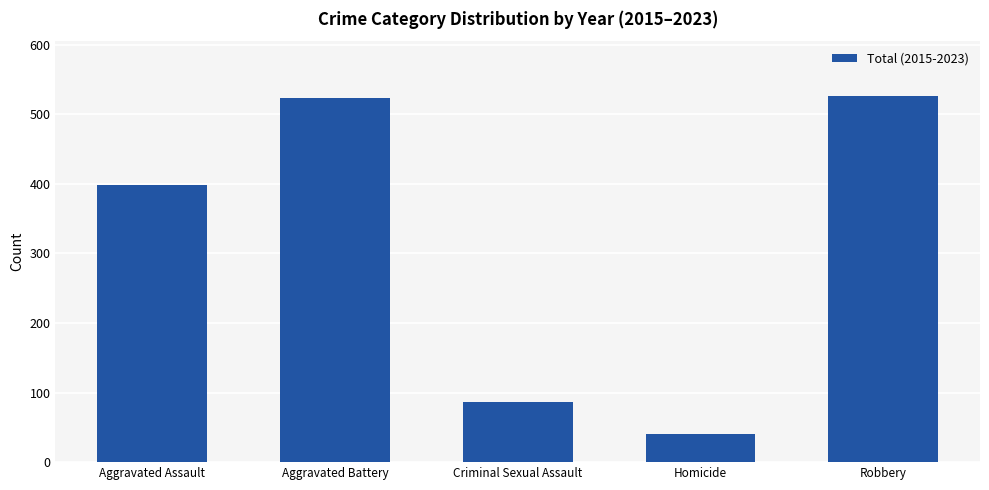

Count the number of data series in this chart.

1